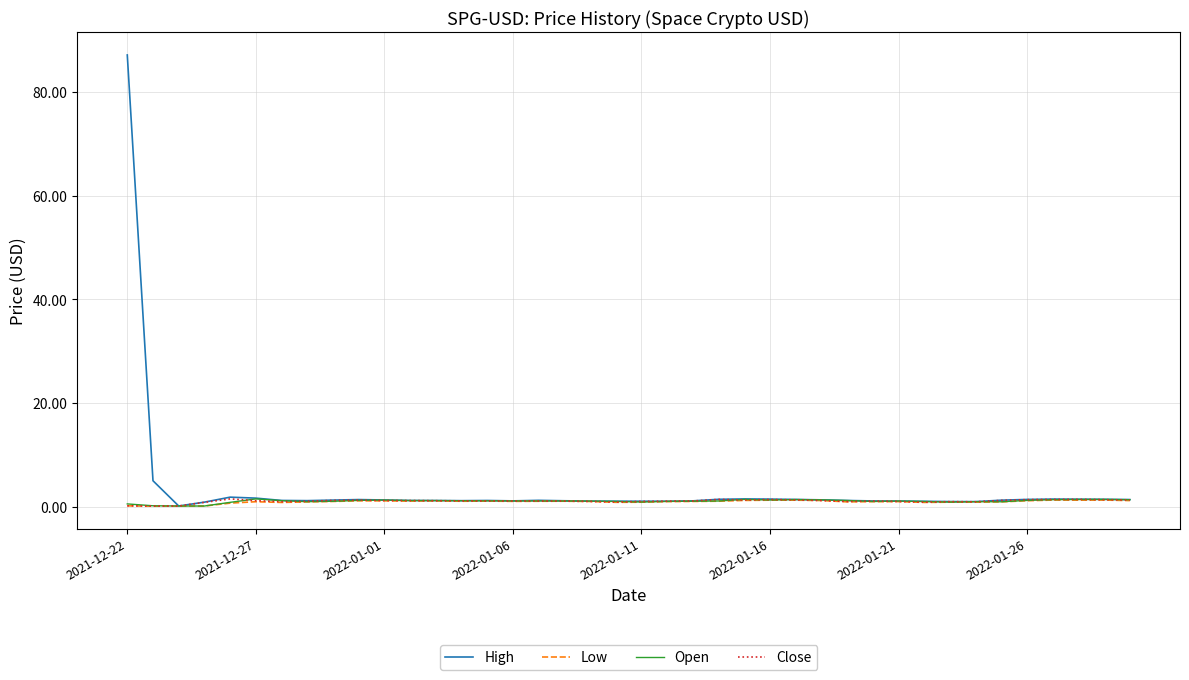

Which series has the largest range (max minus min)?

High